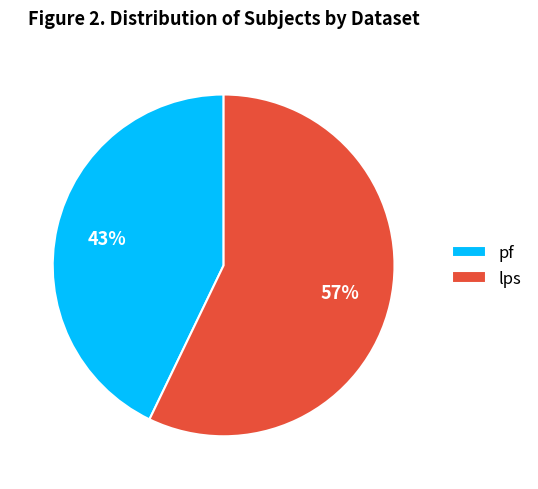

The pf slice represents 43% of the pie. True or false?

True